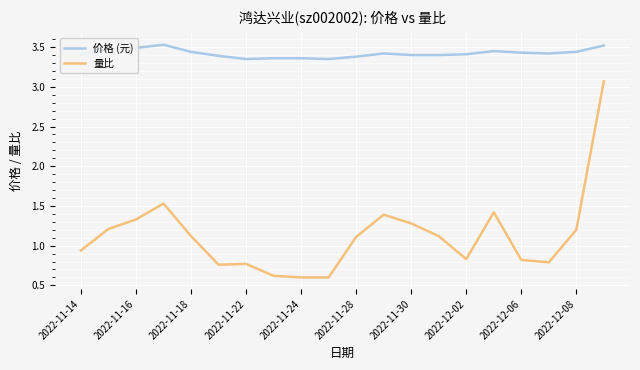

Which series has the largest range (max minus min)?

量比